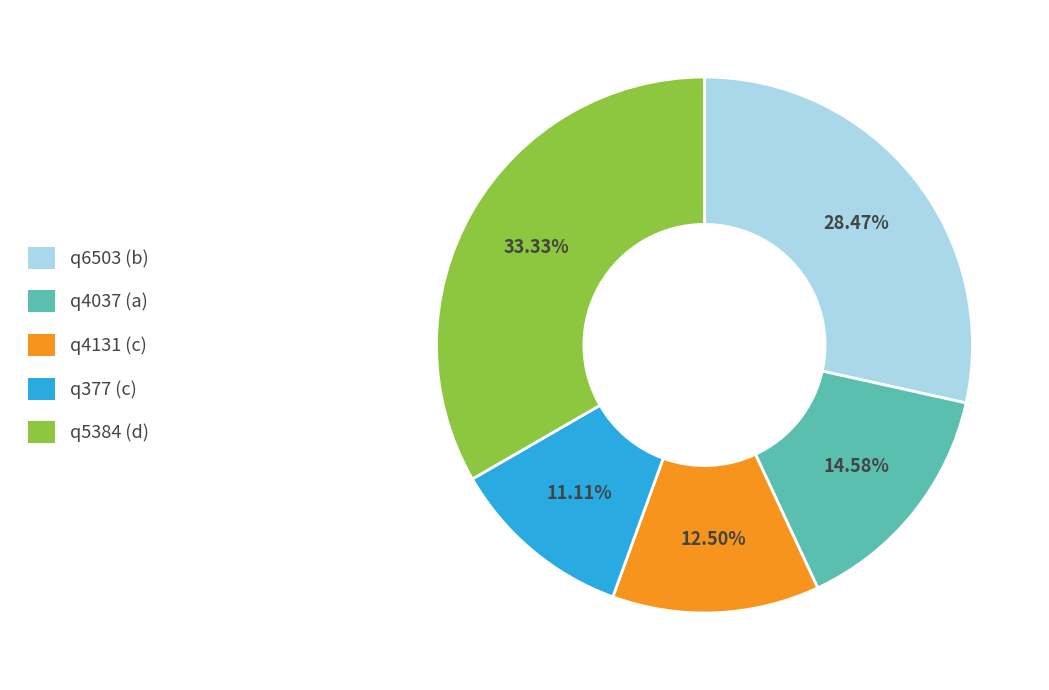

Which slice is the smallest?

q377 (c)